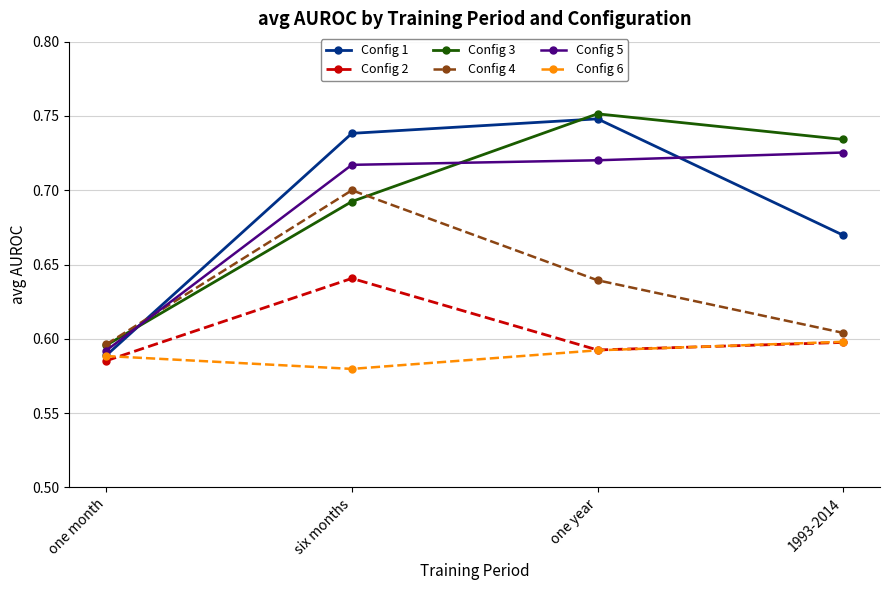

What is the total value across all series at six months?

4.1